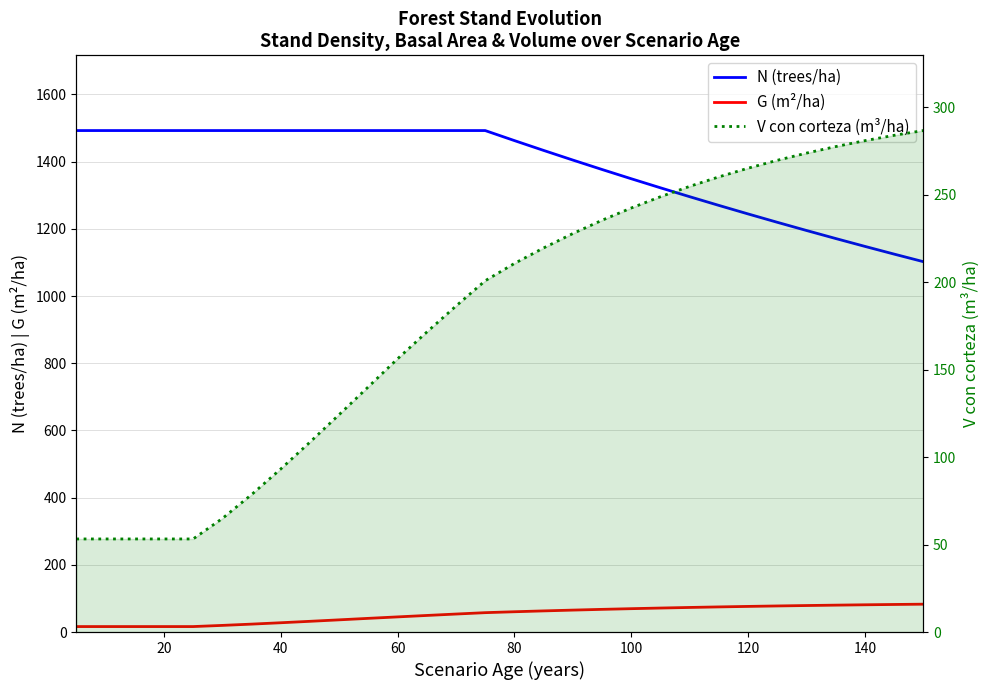

At how many categories does at least one series exceed 118?

30